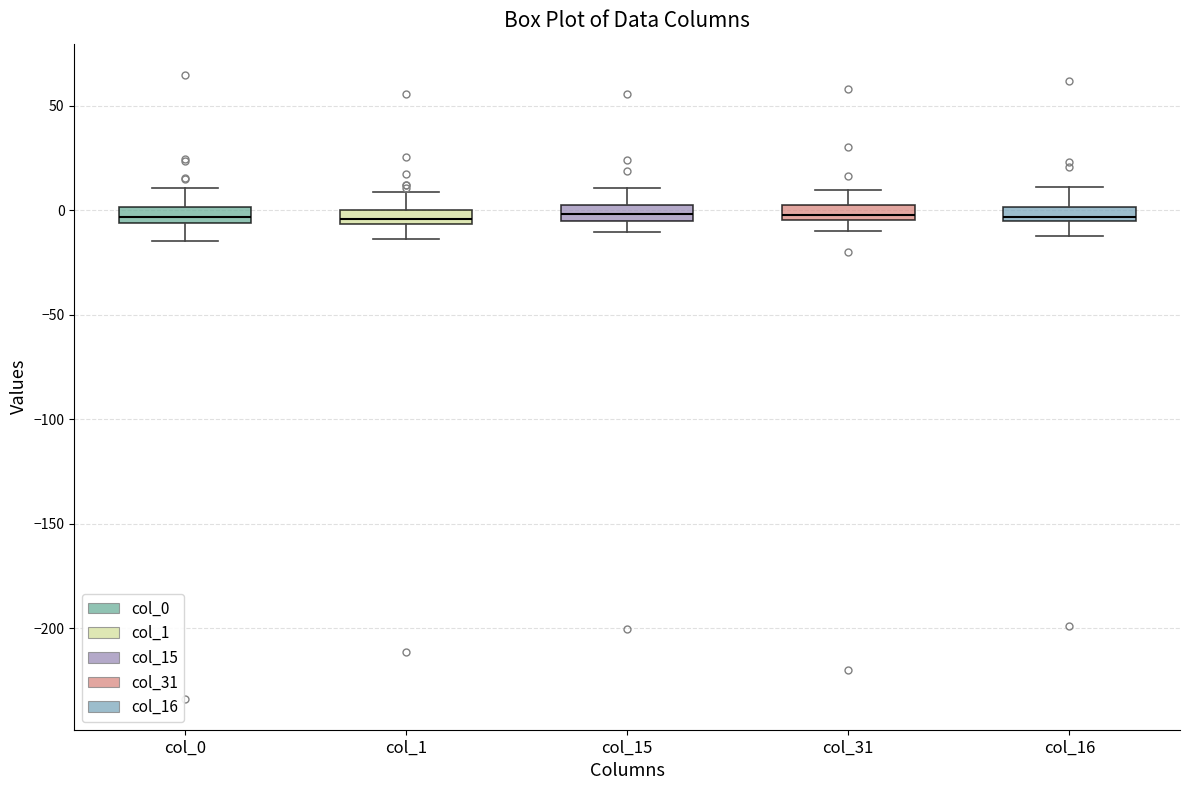

Where does the upper whisker of the box for col_1 end on the y-axis? The values are not printed on the chart, so give them approximately, as read against the axis.

10